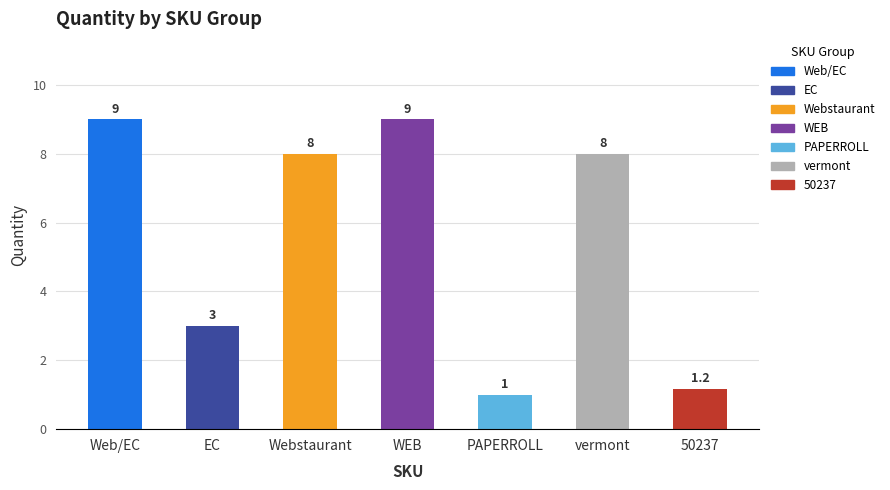

What position from the left is PAPERROLL?

5